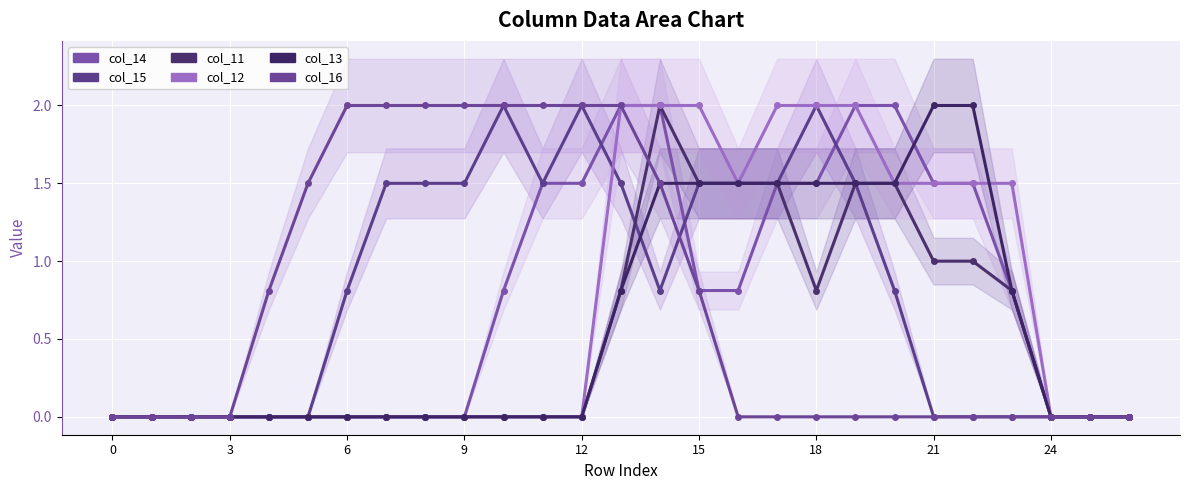

Reading right to left, extract all data points from this chart.

col_14: 0.0	0.0	0.0	0.8	1.5	1.5	2.0	2.0	1.5	1.5	0.8	0.8	2.0	2.0	1.5	1.5	0.8	0.0	0.0	0.0	0.0	0.0	0.0	0.0	0.0	0.0	0.0
col_15: 0.0	0.0	0.0	0.0	0.0	0.0	0.8	1.5	2.0	1.5	1.5	1.5	0.8	1.5	2.0	1.5	2.0	1.5	1.5	1.5	0.8	0.0	0.0	0.0	0.0	0.0	0.0
col_11: 0.0	0.0	0.0	0.8	1.0	1.0	1.5	1.5	0.8	1.5	1.5	1.5	2.0	0.8	0.0	0.0	0.0	0.0	0.0	0.0	0.0	0.0	0.0	0.0	0.0	0.0	0.0
col_12: 0.0	0.0	0.0	1.5	1.5	1.5	1.5	2.0	2.0	2.0	1.5	2.0	2.0	2.0	0.0	0.0	0.0	0.0	0.0	0.0	0.0	0.0	0.0	0.0	0.0	0.0	0.0
col_13: 0.0	0.0	0.0	0.8	2.0	2.0	1.5	1.5	1.5	1.5	1.5	1.5	1.5	0.8	0.0	0.0	0.0	0.0	0.0	0.0	0.0	0.0	0.0	0.0	0.0	0.0	0.0
col_16: 0.0	0.0	0.0	0.0	0.0	0.0	0.0	0.0	0.0	0.0	0.0	0.8	1.5	2.0	2.0	2.0	2.0	2.0	2.0	2.0	2.0	1.5	0.8	0.0	0.0	0.0	0.0